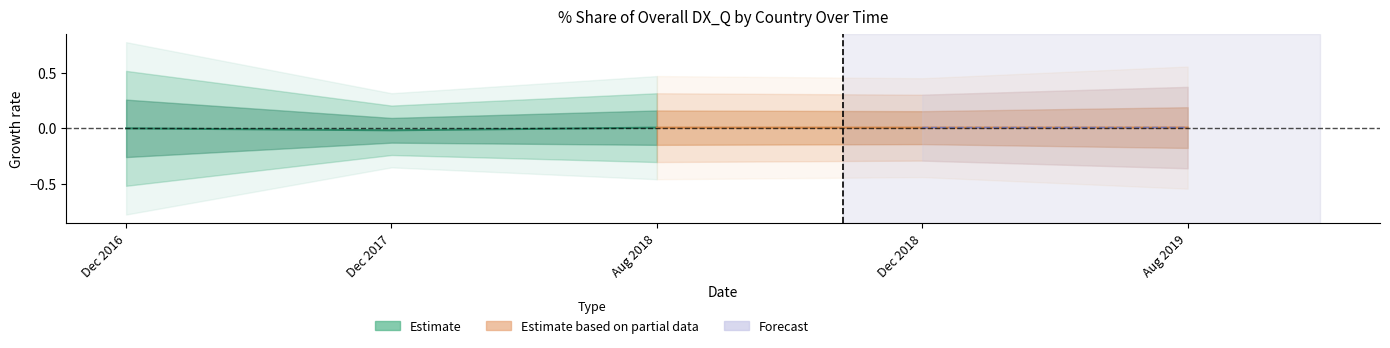

How many values in Estimate are above zero?

1